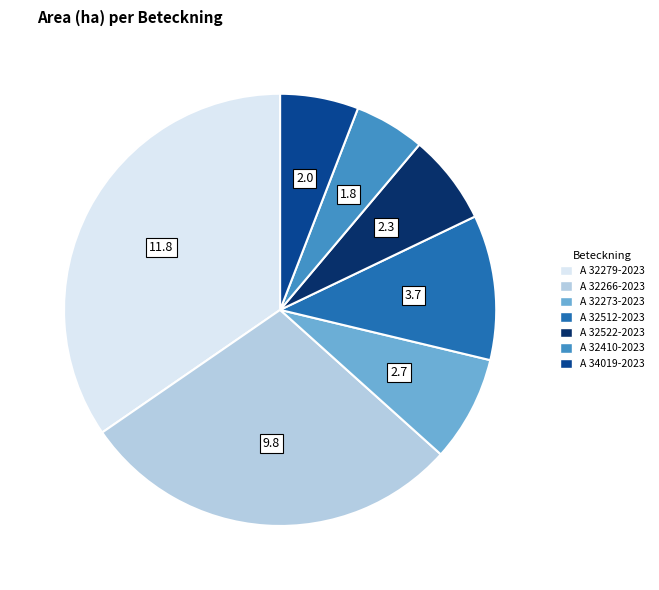

Is A 32522-2023 the majority of the pie?

No